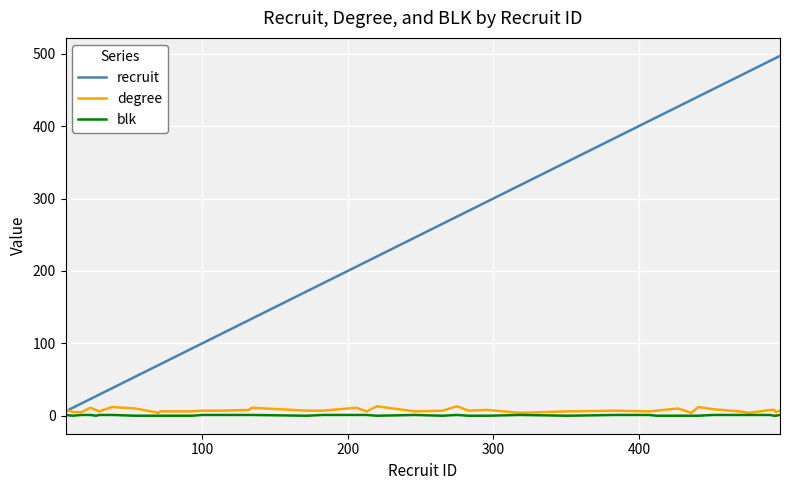

Which series has the largest total across all categories?

recruit